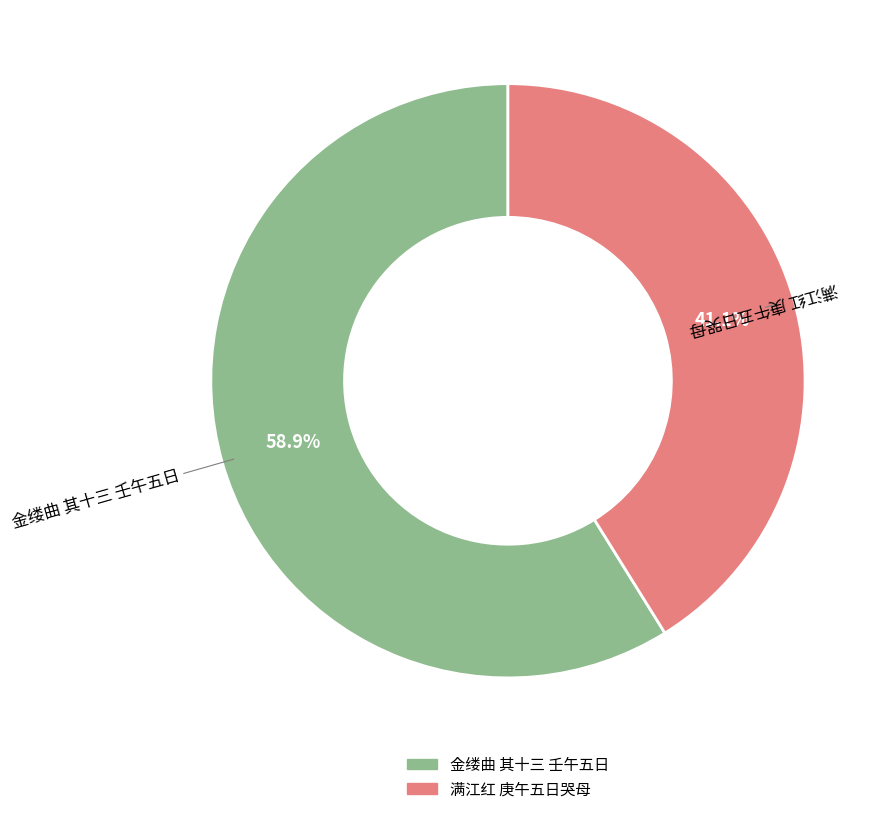

Is the sum of 满江红 庚午五日哭母 and 金缕曲 其十三 壬午五日 greater than half?

Yes